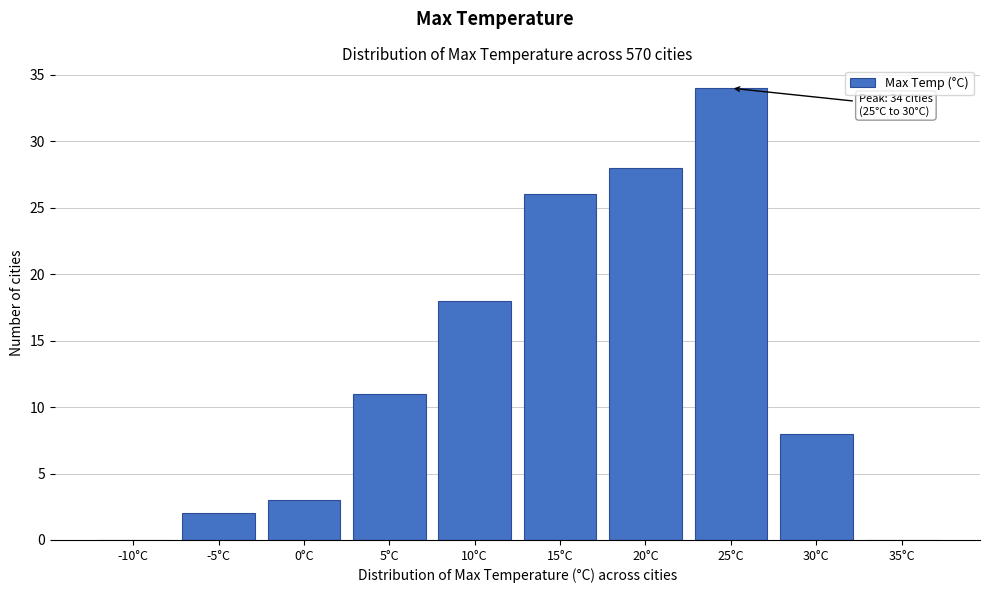

Reading left to right, what are all the values shown in this chart?

-10°C=0	-5°C=2	0°C=3	5°C=11	10°C=18	15°C=26	20°C=28	25°C=34	30°C=8	35°C=0